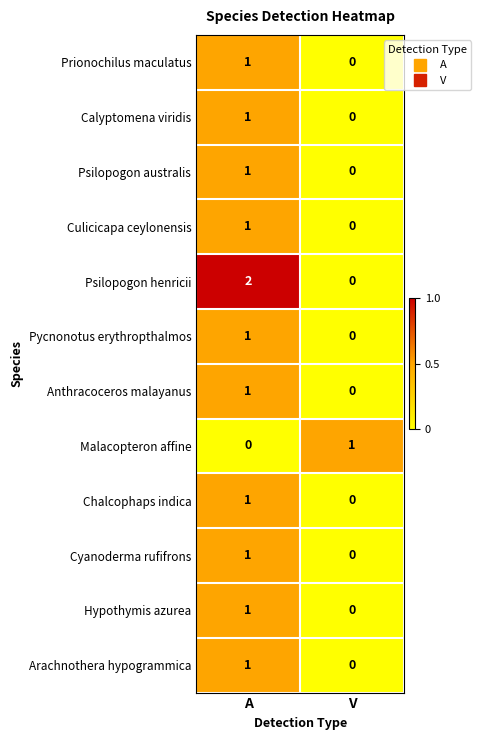

Reading left to right, list all the values displayed in this chart.

Prionochilus maculatus: A=1	V=0
Calyptomena viridis: A=1	V=0
Psilopogon australis: A=1	V=0
Culicicapa ceylonensis: A=1	V=0
Psilopogon henricii: A=2	V=0
Pycnonotus erythropthalmos: A=1	V=0
Anthracoceros malayanus: A=1	V=0
Malacopteron affine: A=0	V=1
Chalcophaps indica: A=1	V=0
Cyanoderma rufifrons: A=1	V=0
Hypothymis azurea: A=1	V=0
Arachnothera hypogrammica: A=1	V=0